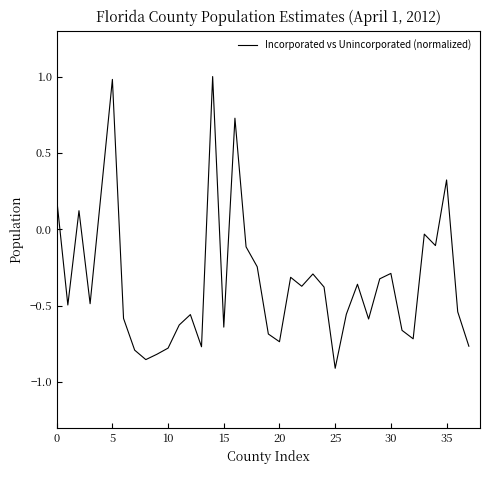

What is the sum of all values?

-12.8